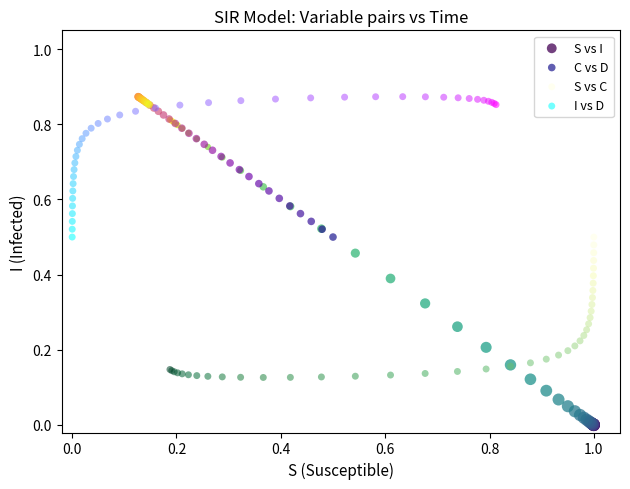

Which series reaches the minimum Y coordinate?

S vs I